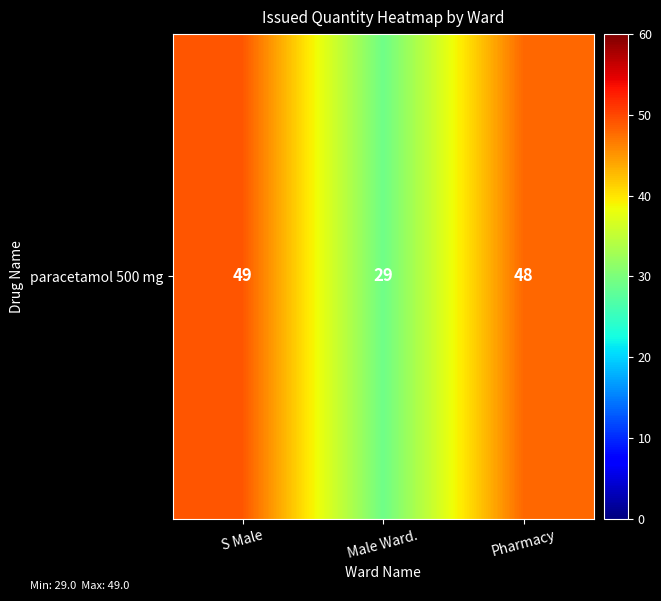

At which category does the chart reach its peak across all series?

S Male